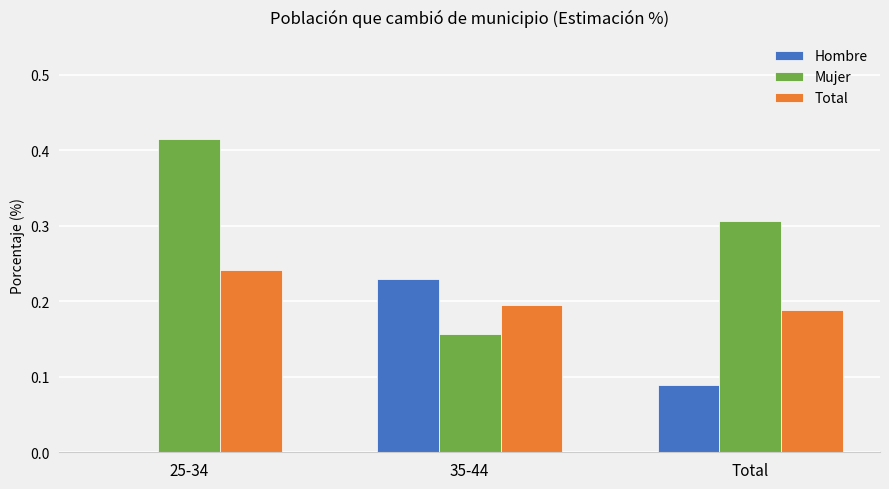

At which label does Total reach its peak?

25-34